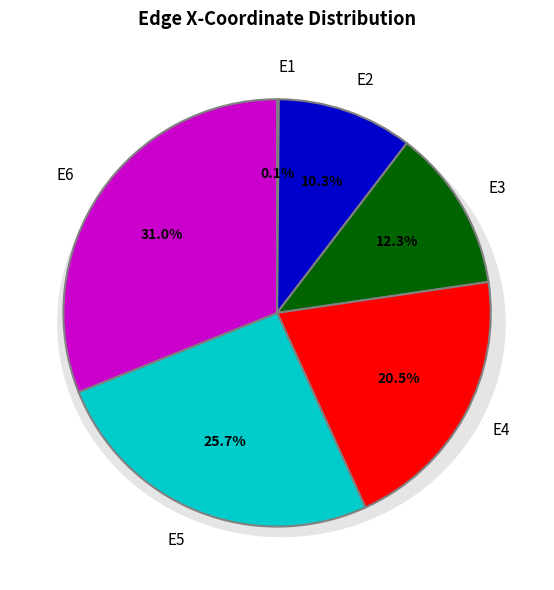

Which slice is the smallest?

E1